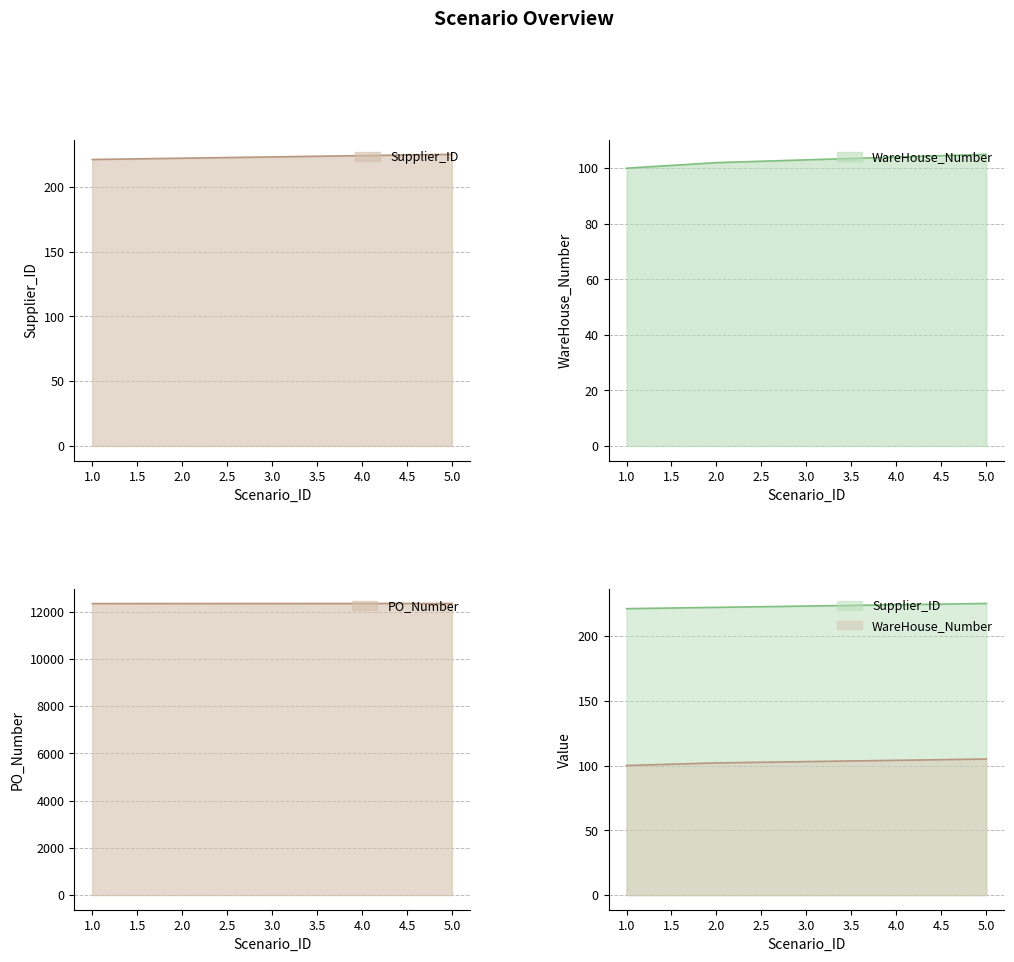

How many Supplier_ID values are between 222 and 224?

3